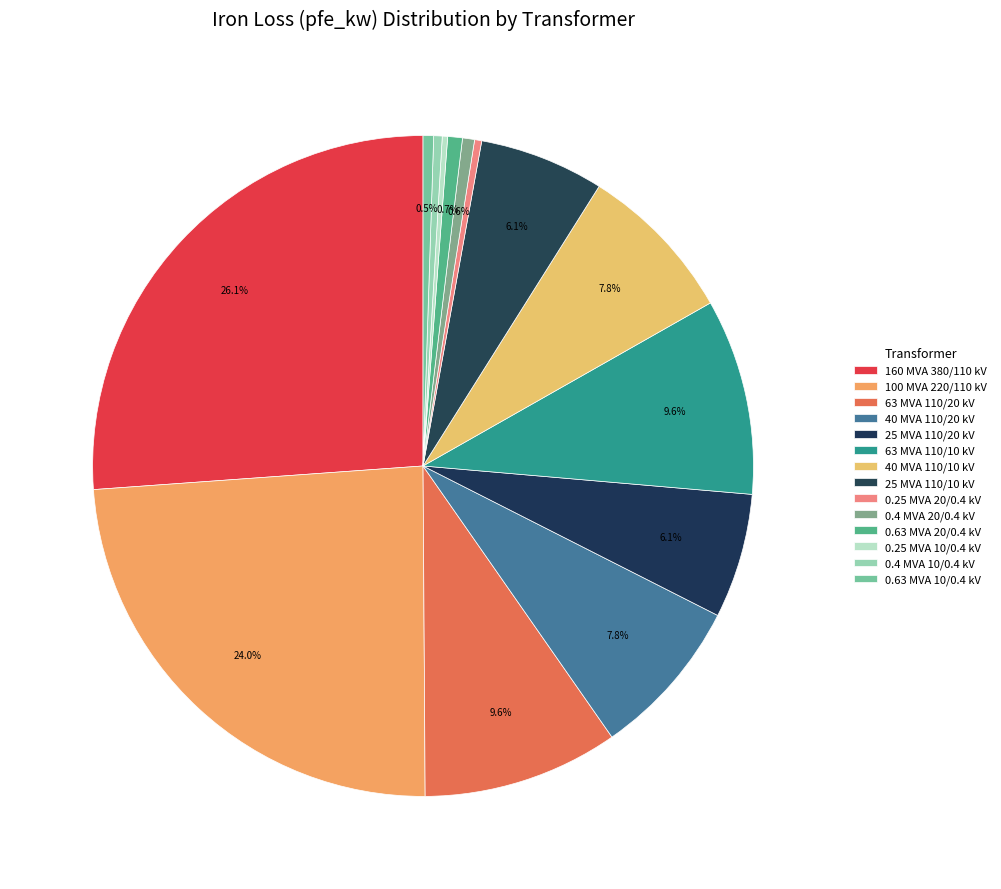

The 25 MVA 110/20 kV slice represents 11% of the pie. True or false?

False